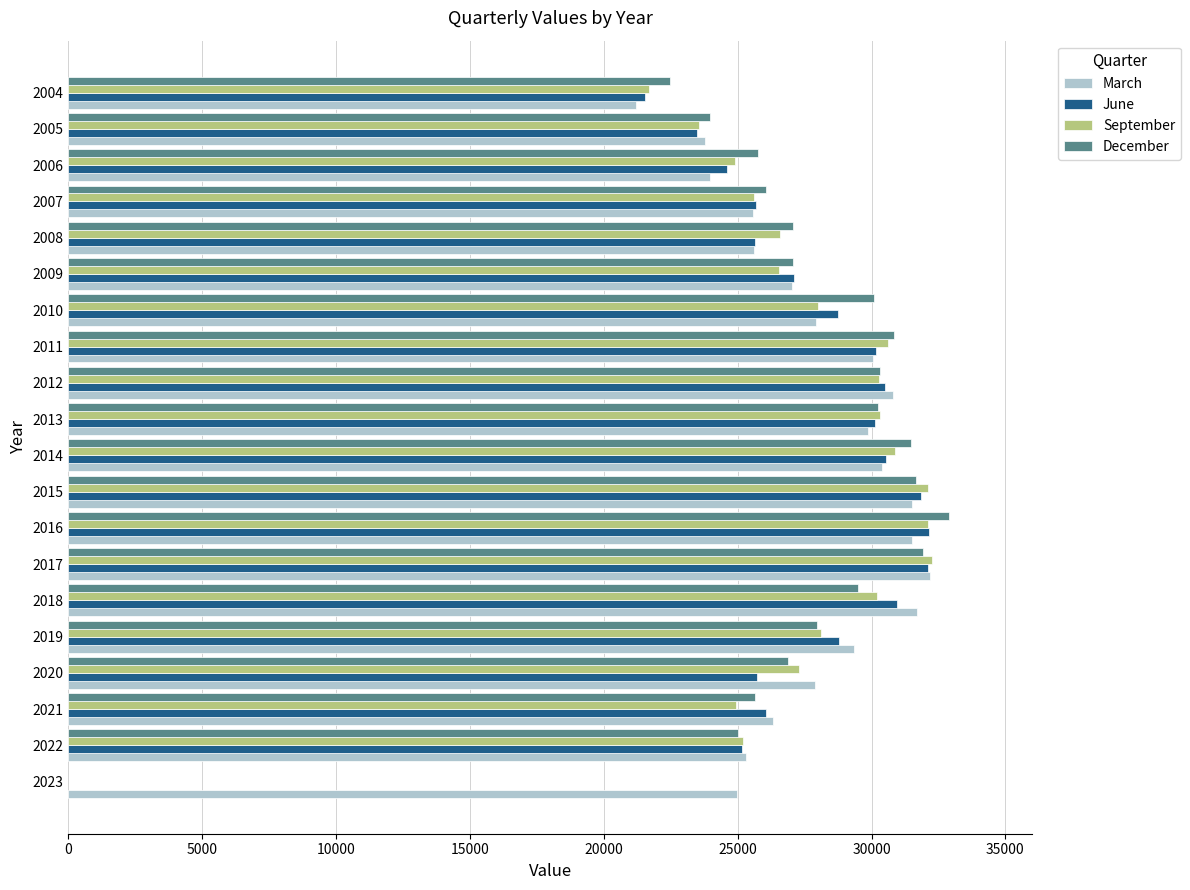

What is the average value of the March series?

27847